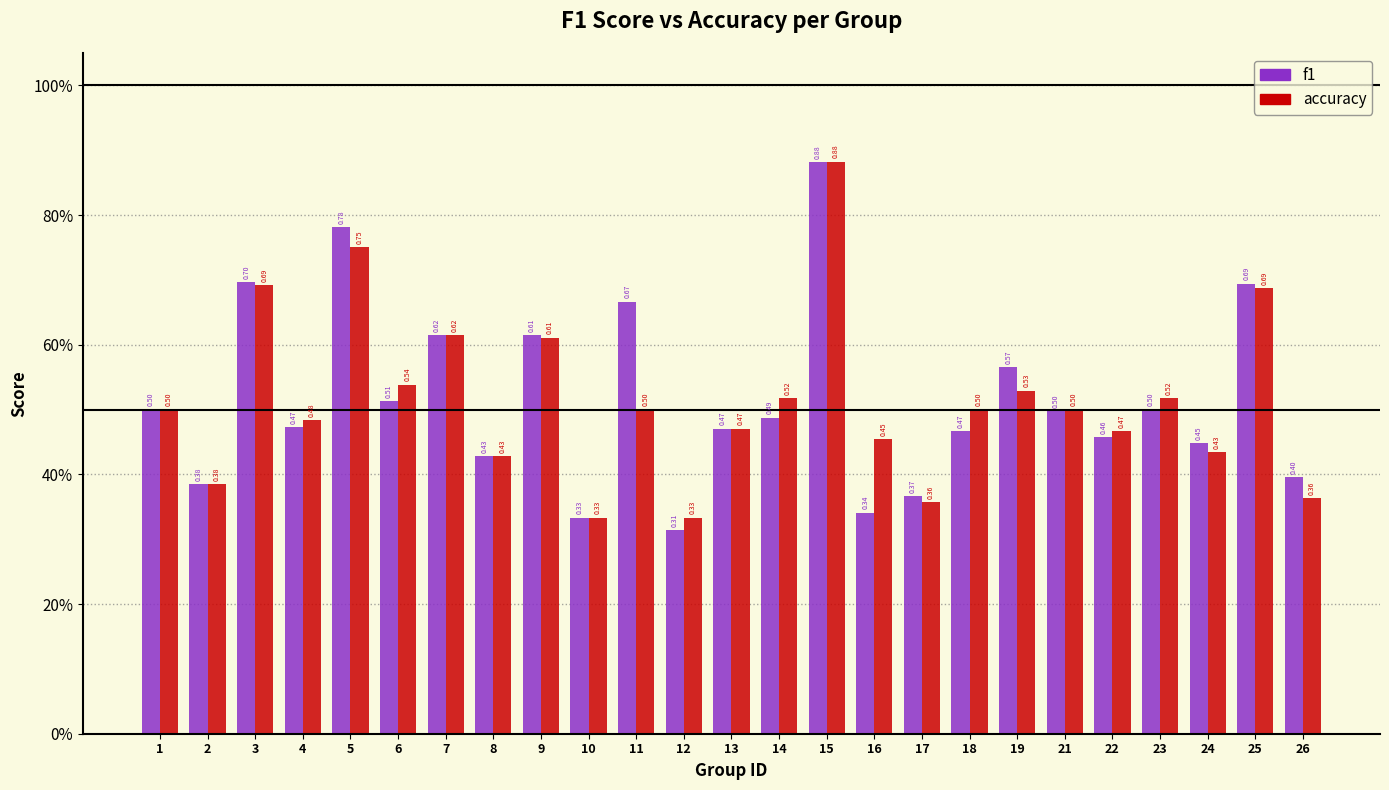

Does the chart contain stacked bars?

No